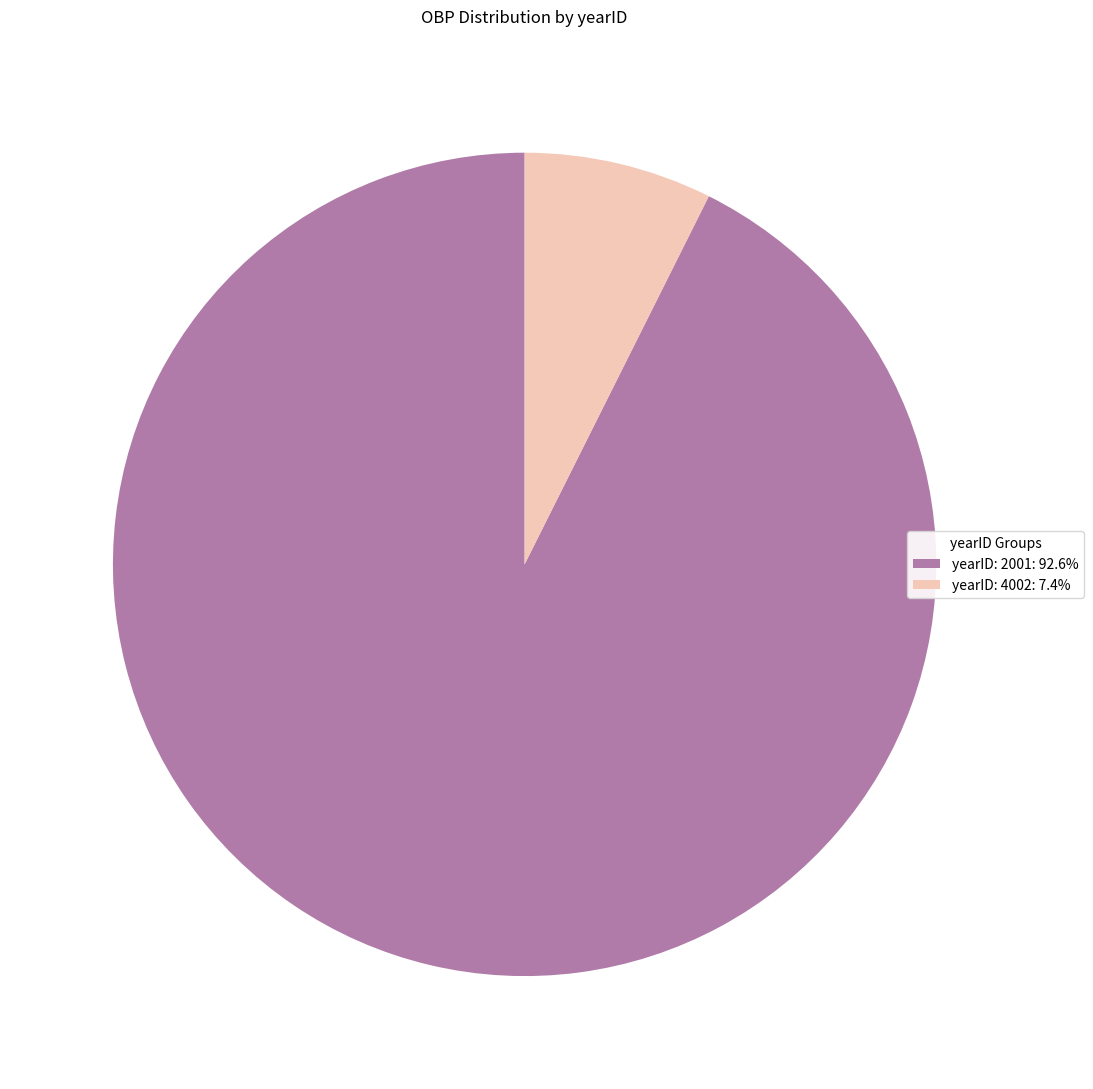

Does any single category account for the majority?

Yes